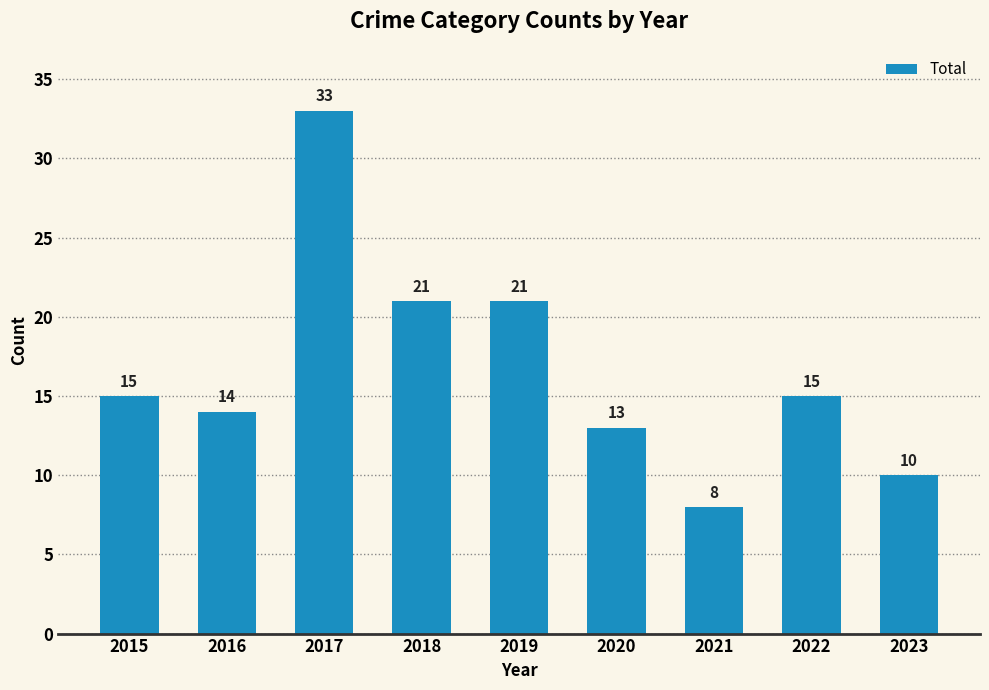

Are the bars horizontal?

No